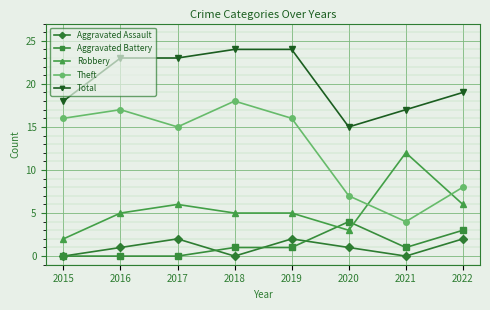

List the series in order of their peak value, lowest first.

Aggravated Assault, Aggravated Battery, Robbery, Theft, Total